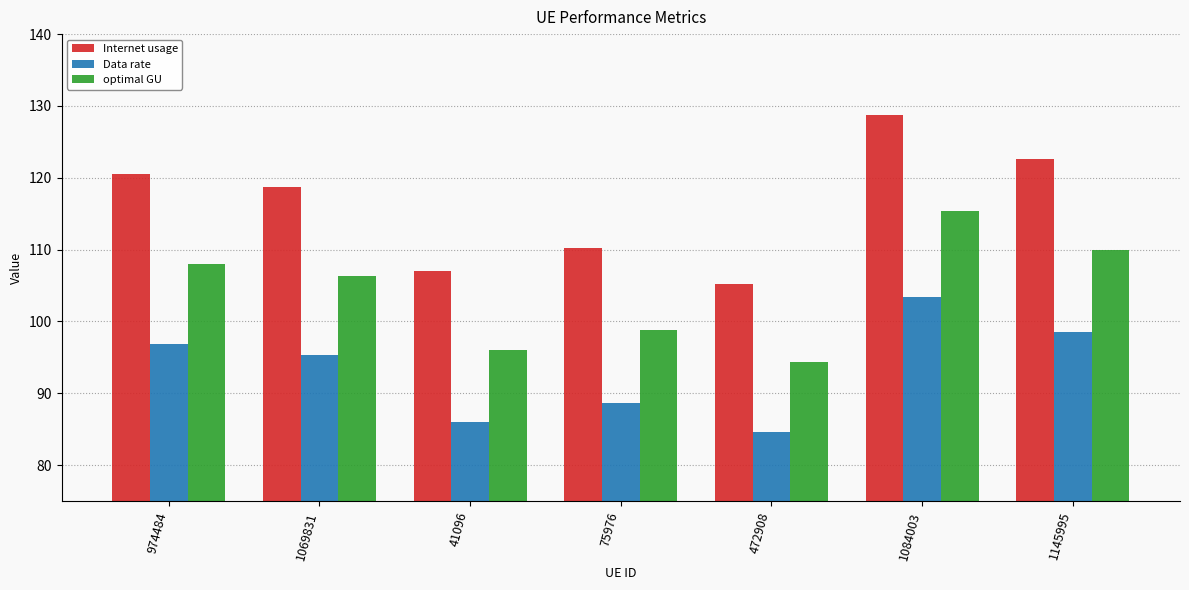

What is the label of the 7th bar from the right?

974484